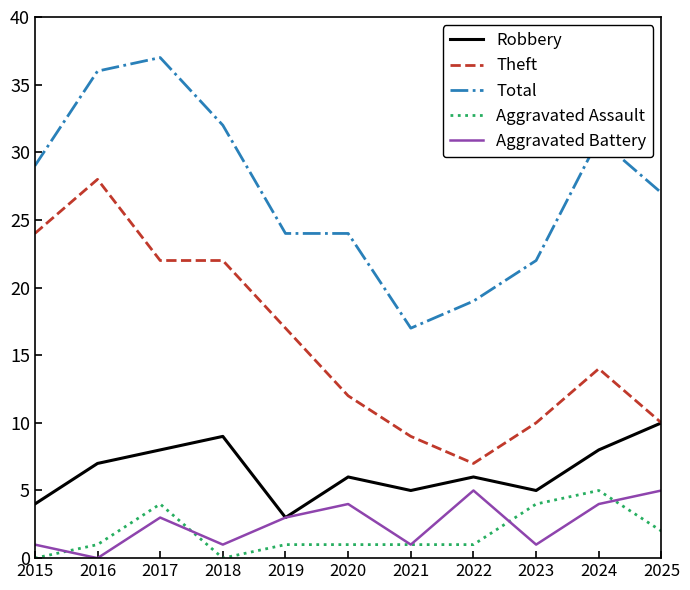

What is the greatest value displayed?

37